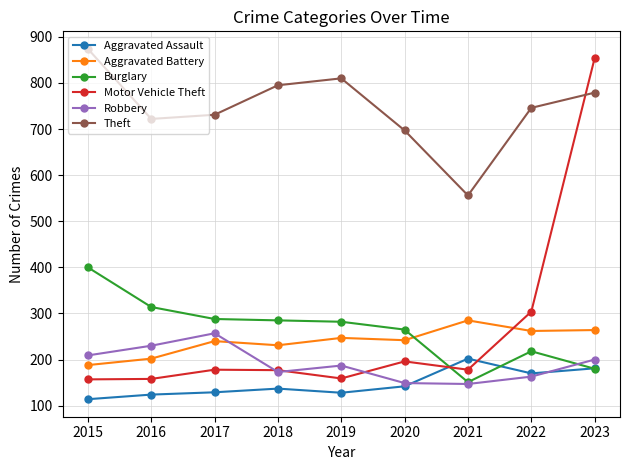

True or false: Aggravated Battery has more than 1 interior local peaks.

True